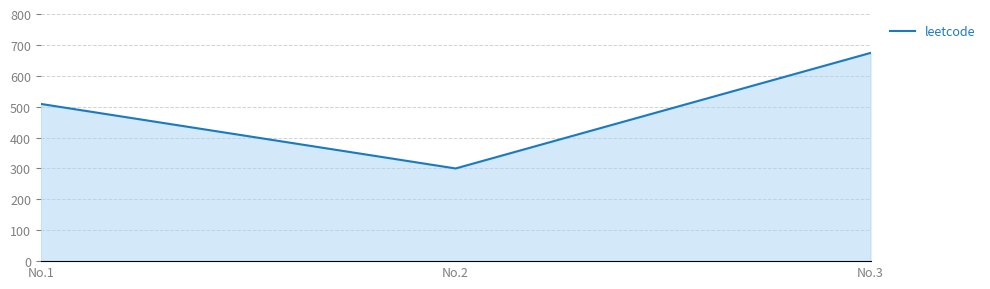

What is the difference between the second highest and minimum values?

209